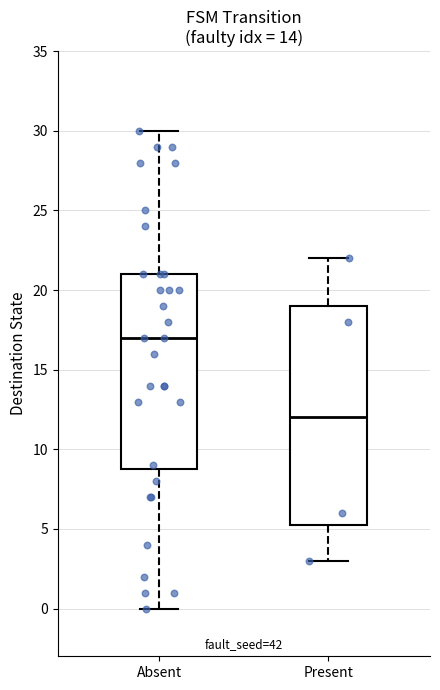

Comparing the boxes themselves (not the whiskers), which one is the tallest?

Present